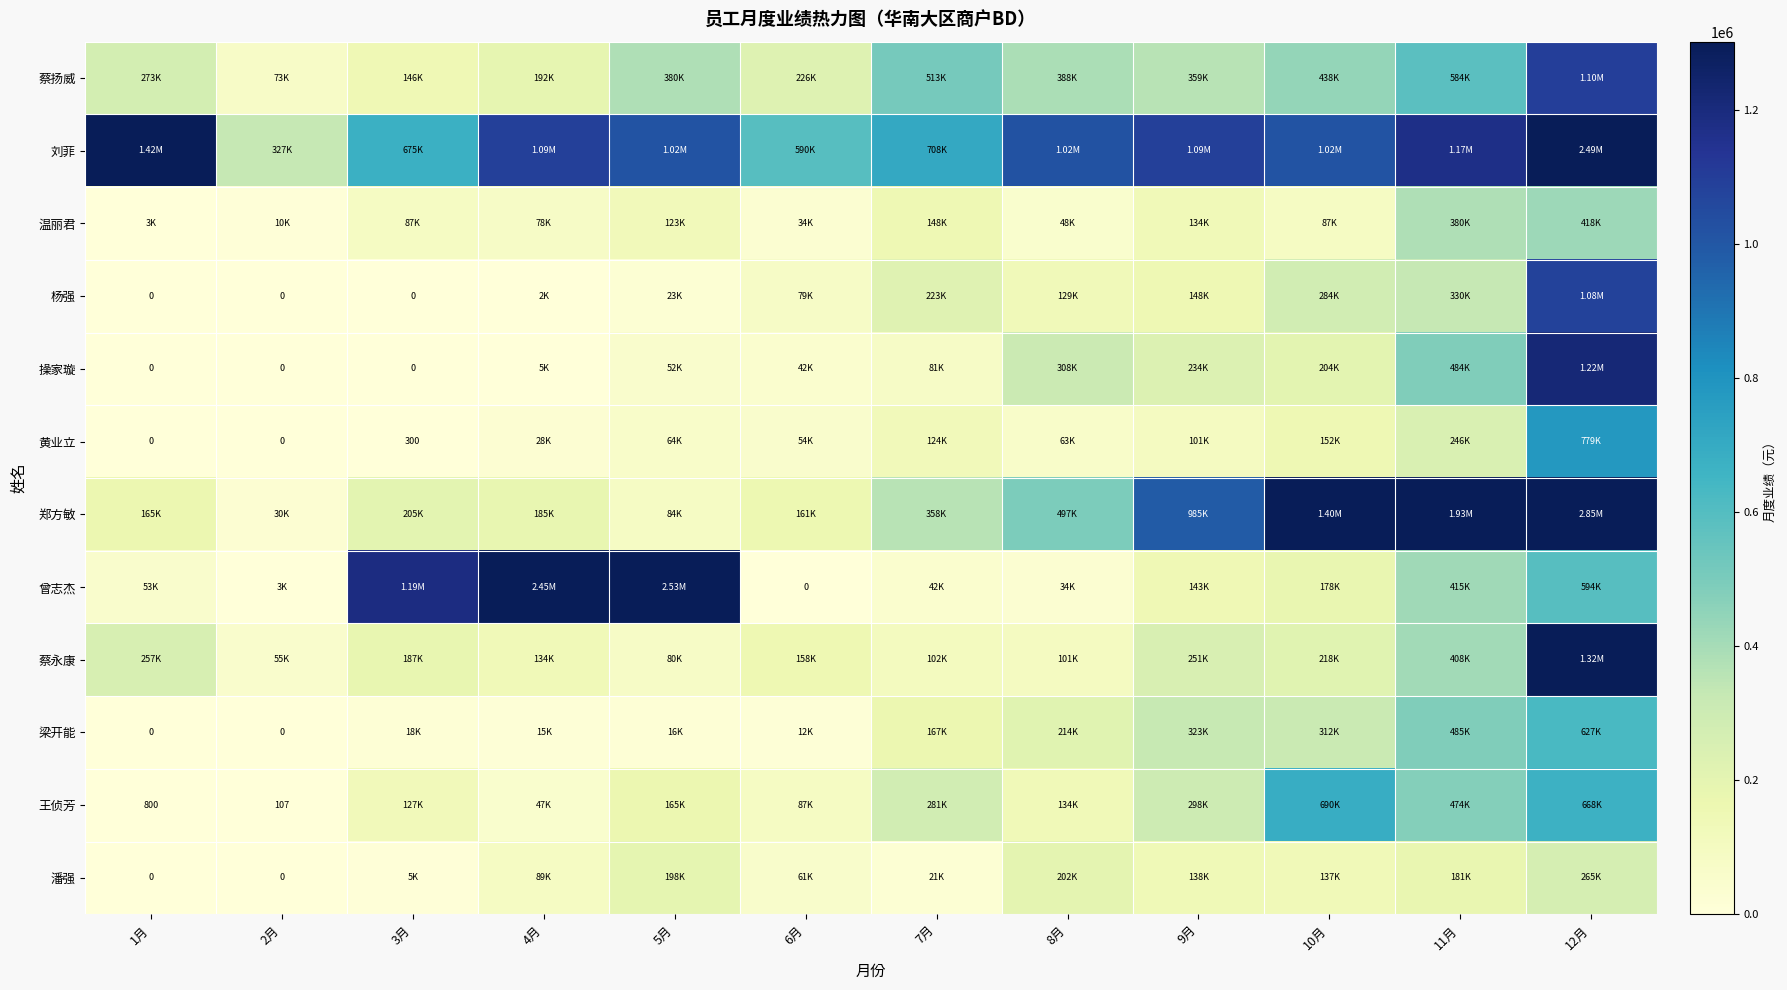

What is the difference between the 操家璇 values at 12月 and 8月?

910496